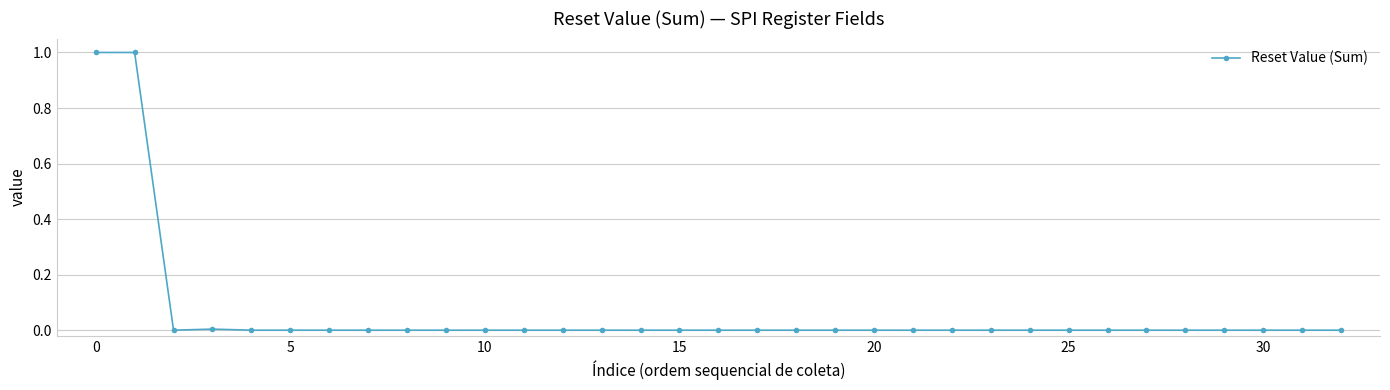

How many lines are shown in the chart?

1